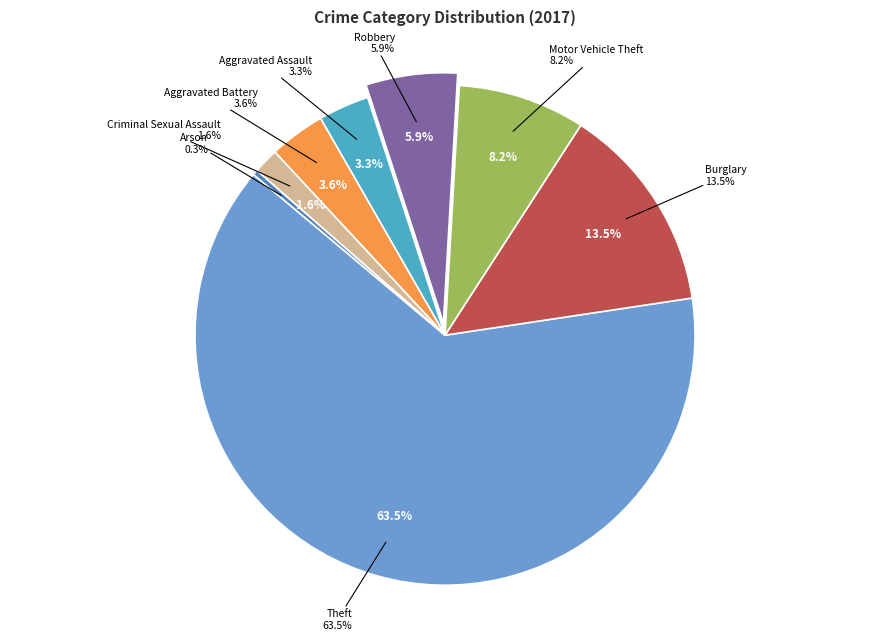

To the nearest percent, what is the combined percentage of Aggravated Battery and Theft?

67%